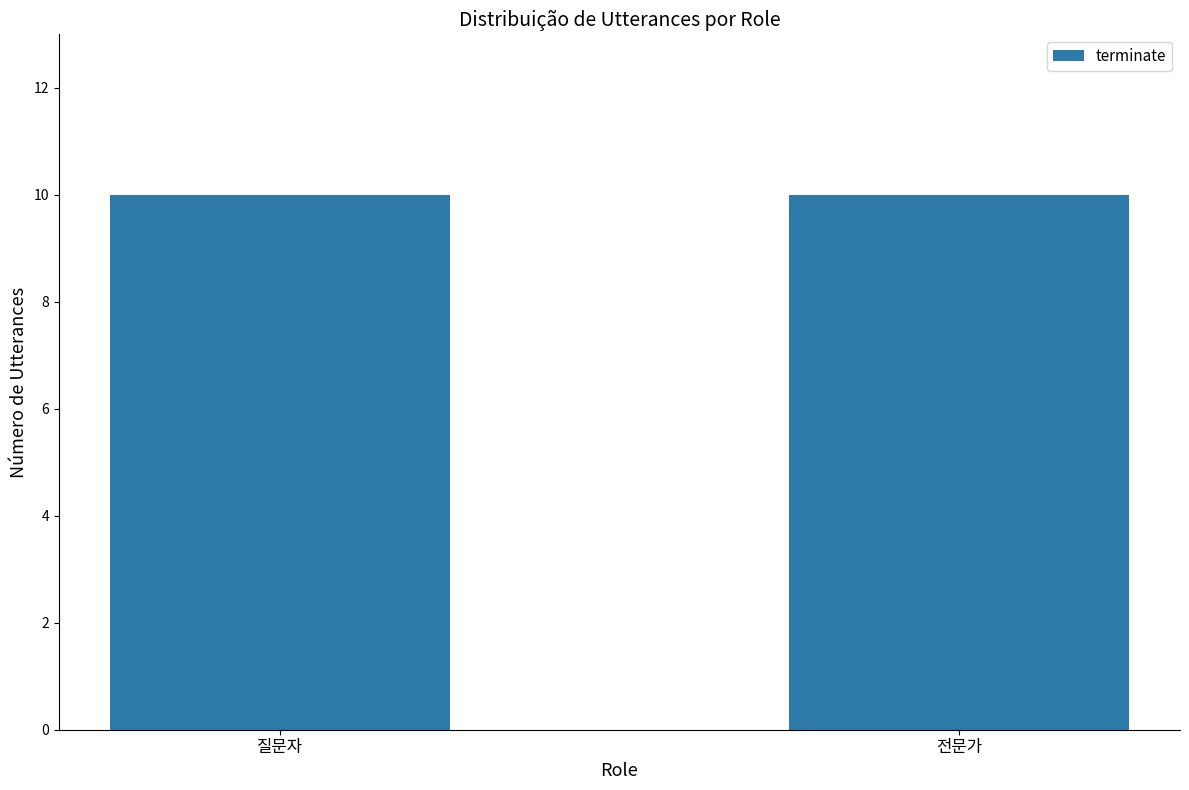

Between 6 and 20, which is larger?

20